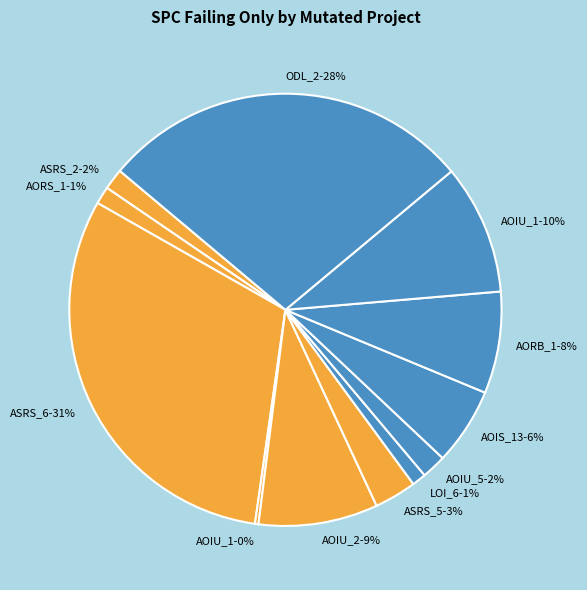

Between AORS_1-1% and AOIU_5-2%, which is larger?

AOIU_5-2%